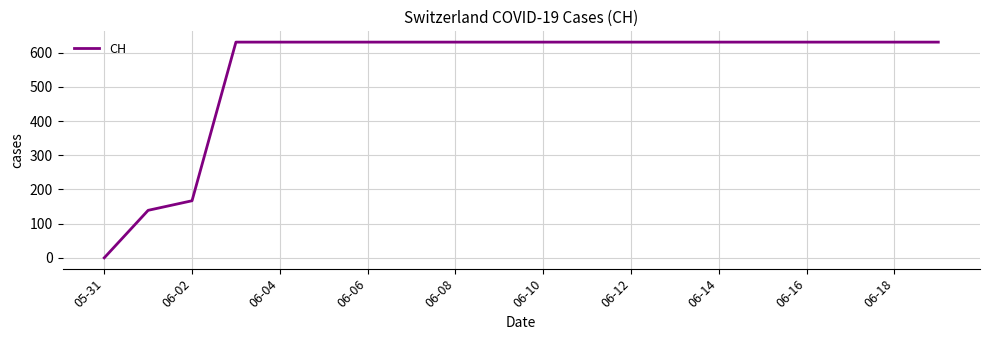

What is the maximum value shown in the chart?

631